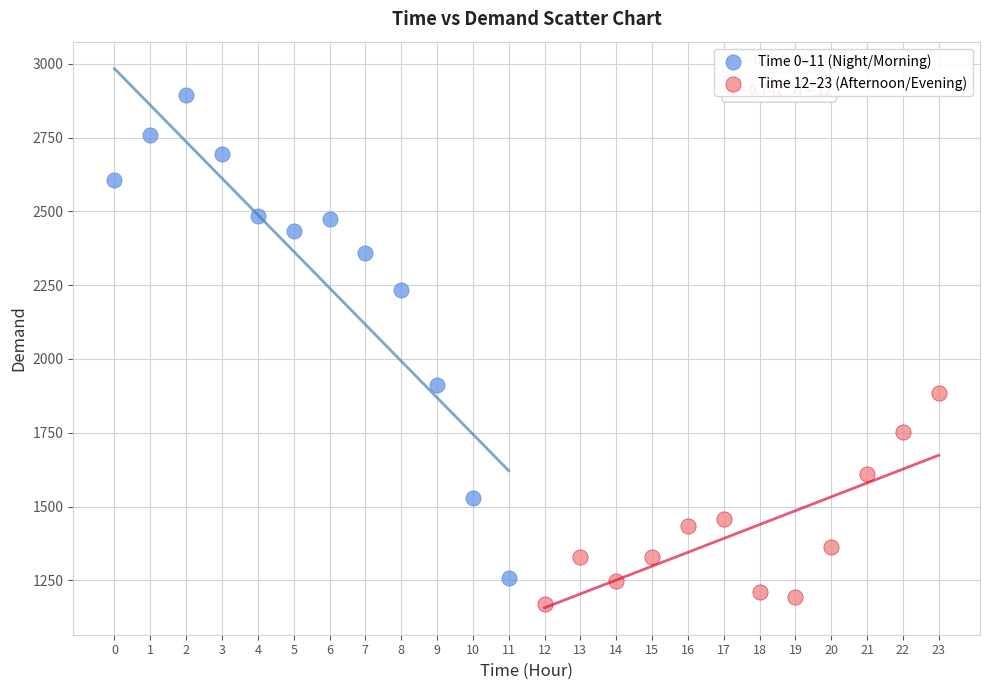

Which series contains the highest Y value?

Time 0–11 (Night/Morning)